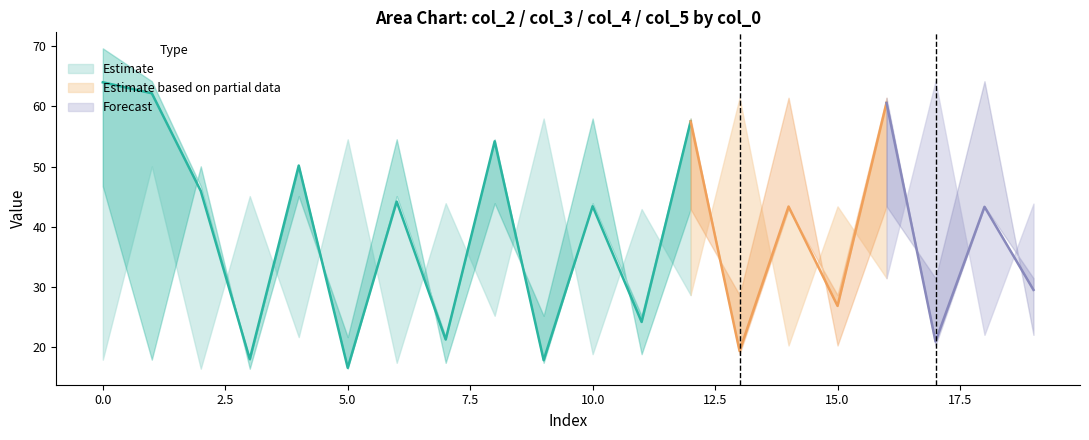

Which has a higher value, 7 or 11?

11